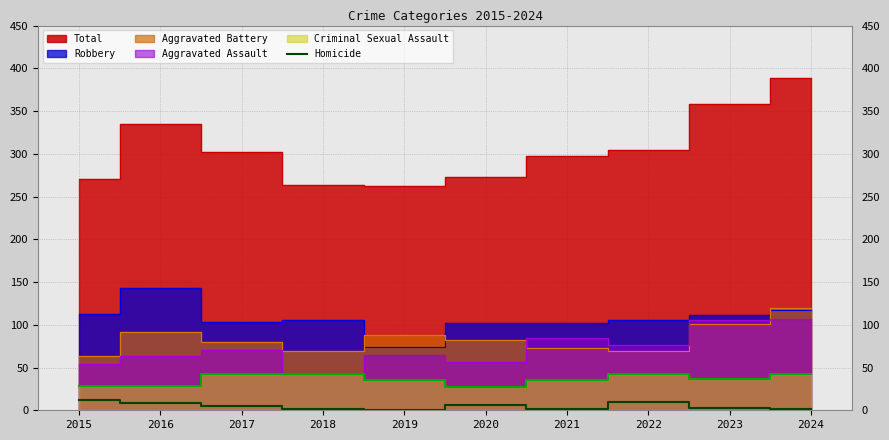

What is the maximum value for Homicide?

12